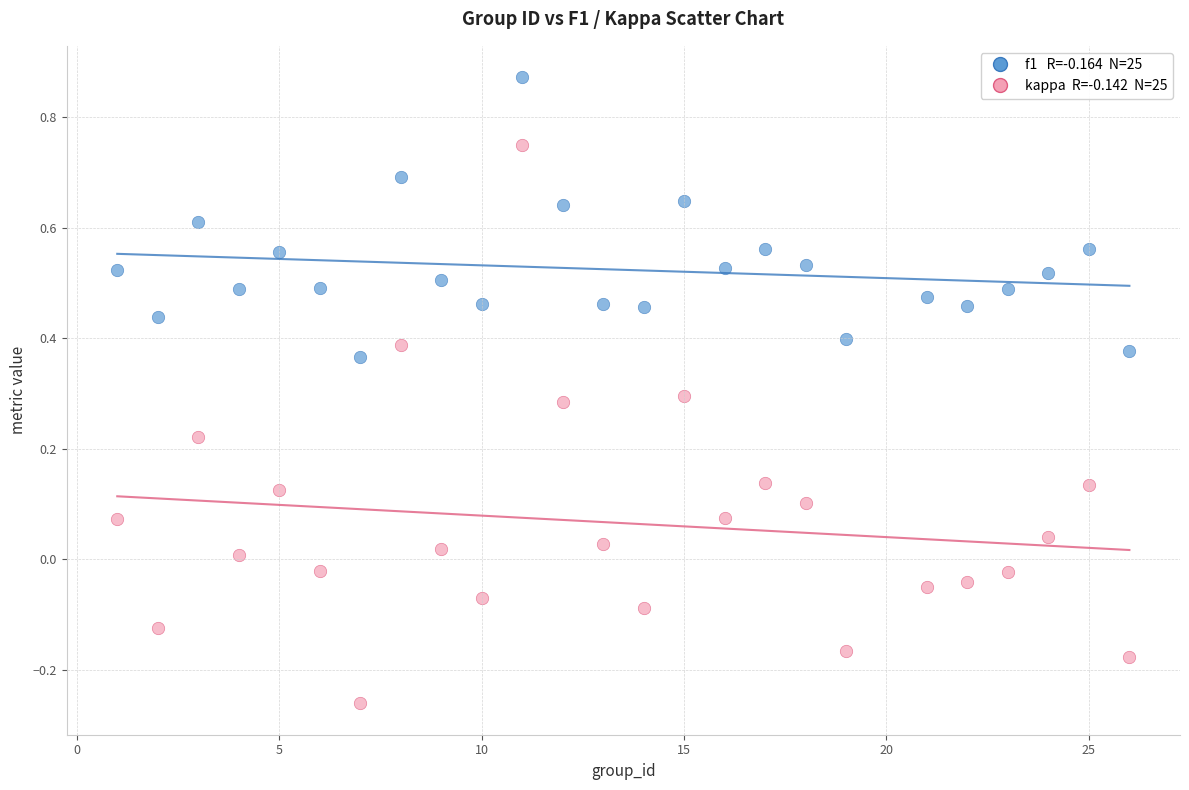

Across all data points, what is the range of Y values (max minus min)?

1.1